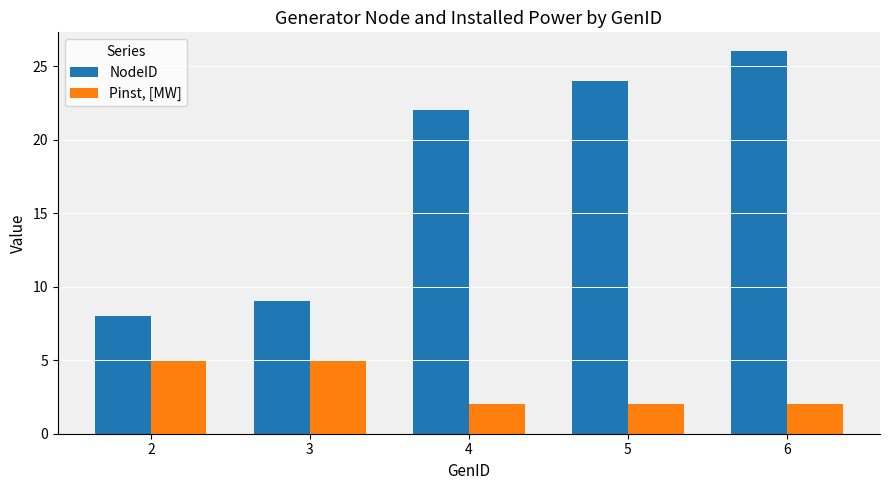

Reading left to right, list all the values displayed in this chart.

NodeID: 2=8	3=9	4=22	5=24	6=26
Pinst, [MW]: 2=5	3=5	4=2	5=2	6=2